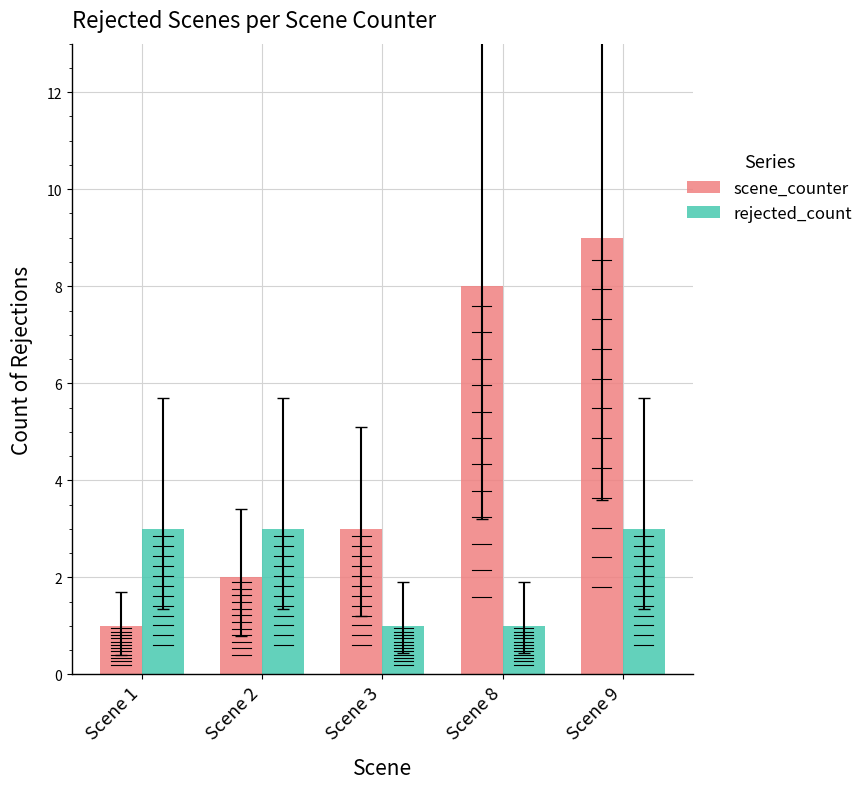

True or false: rejected_count has a value of 2 at Scene 3.

False